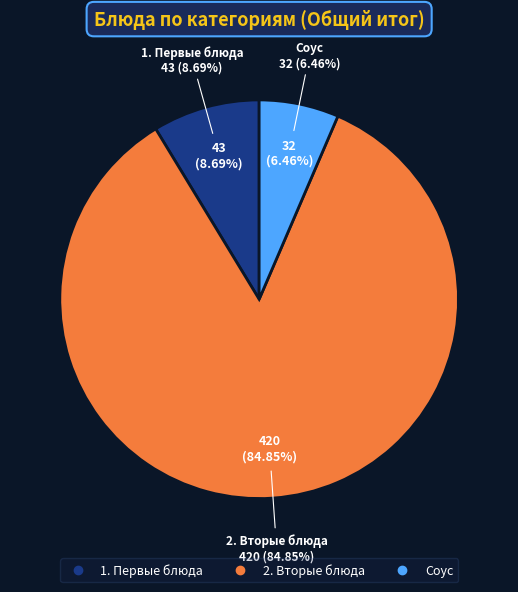

Approximately how many times larger is the value at 1. Первые блюда compared to 2. Вторые блюда?

0.1